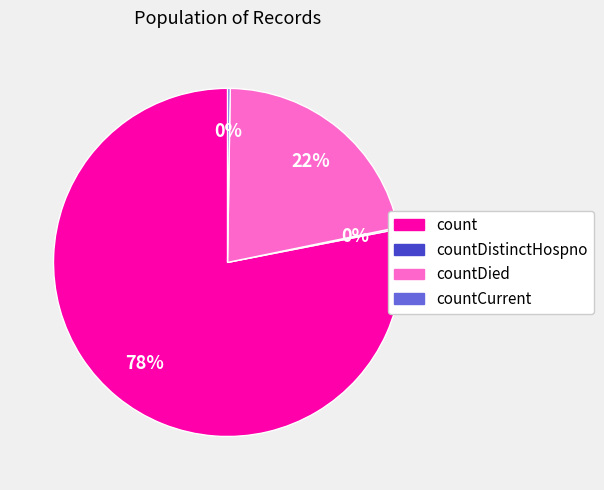

To the nearest percent, what is the difference between the largest and smallest slice percentages?

78%